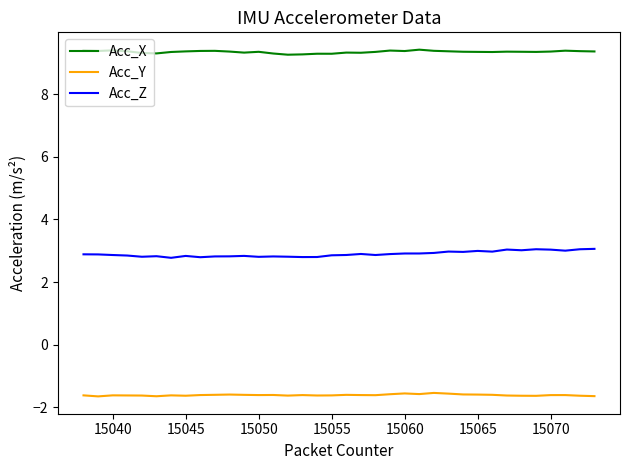

What is the minimum value shown in the chart?

-1.6